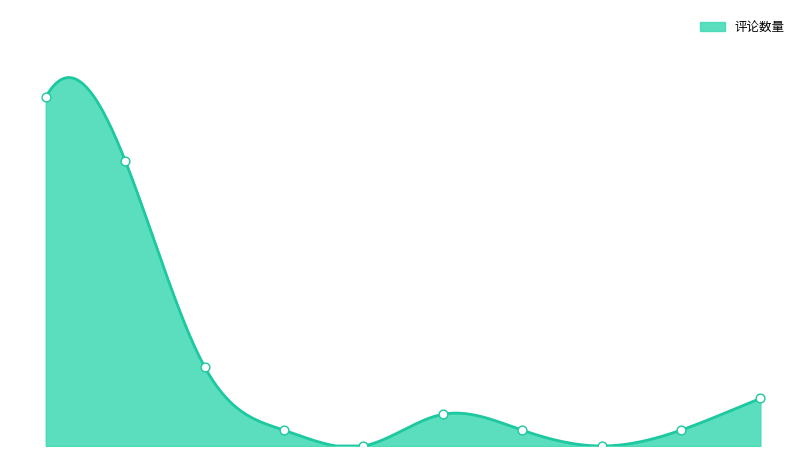

What is the change in value from 2021-02-23 to 2021-02-27?

+1